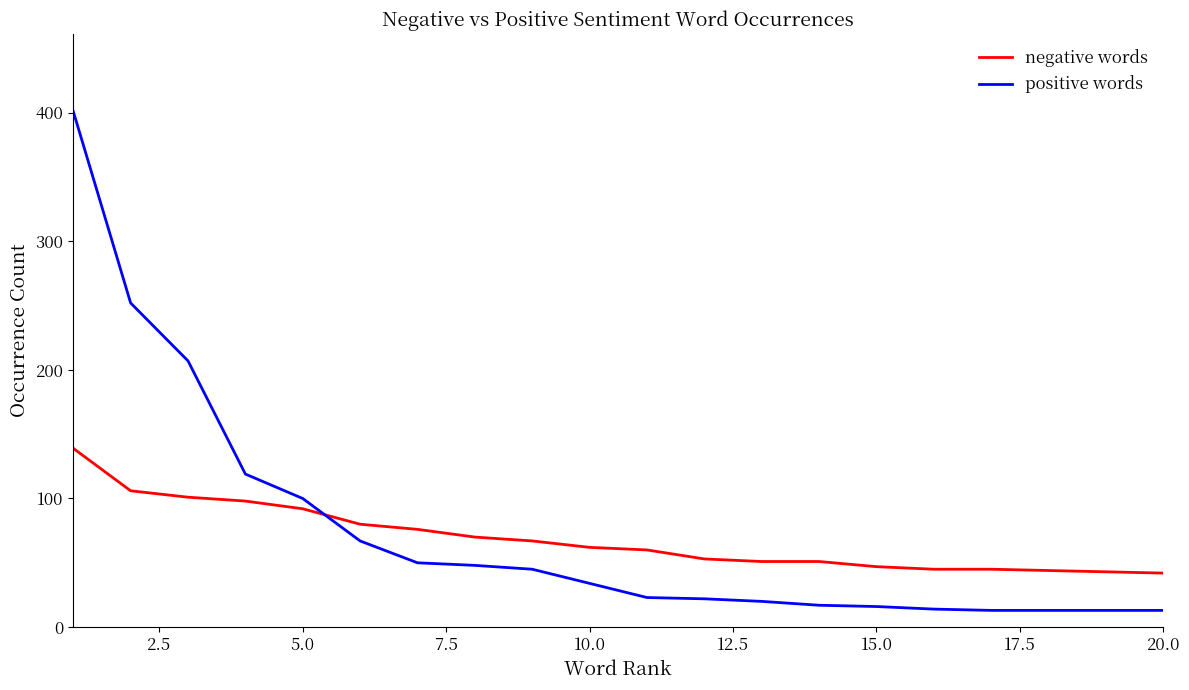

What is the difference between the maximum and minimum values in the positive words series?

388